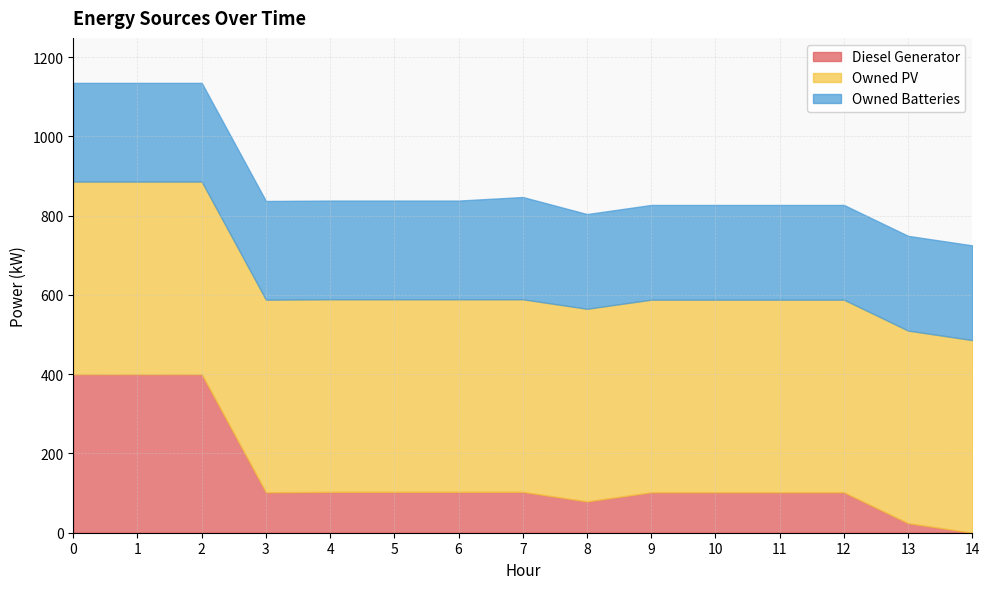

At which category does the chart reach its minimum across all series?

14